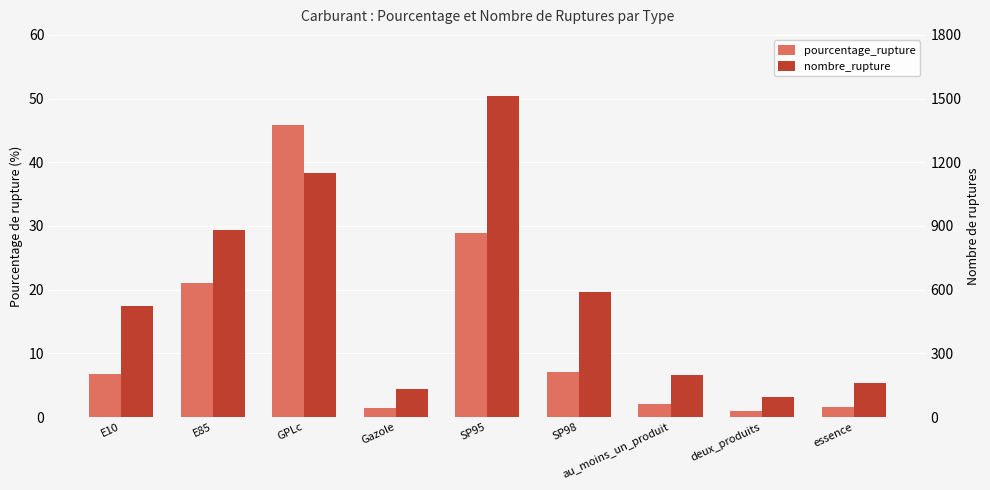

What is the difference between the nombre_rupture values at E10 and Gazole?

389.0